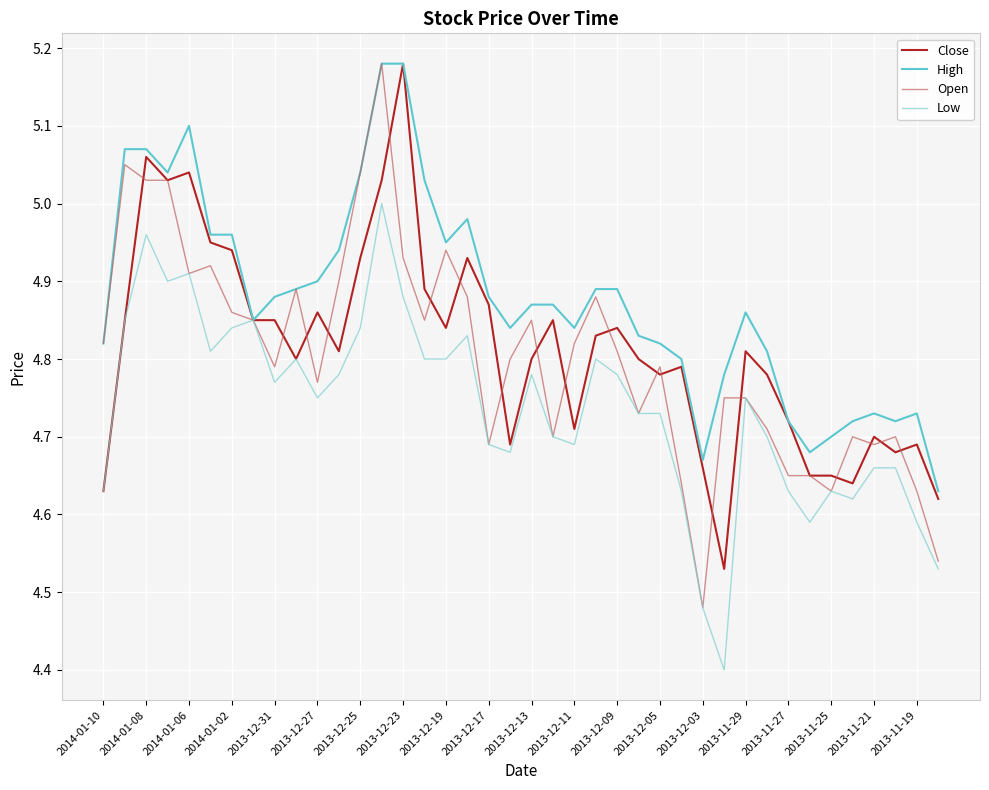

What is the maximum value for Open?

5.2